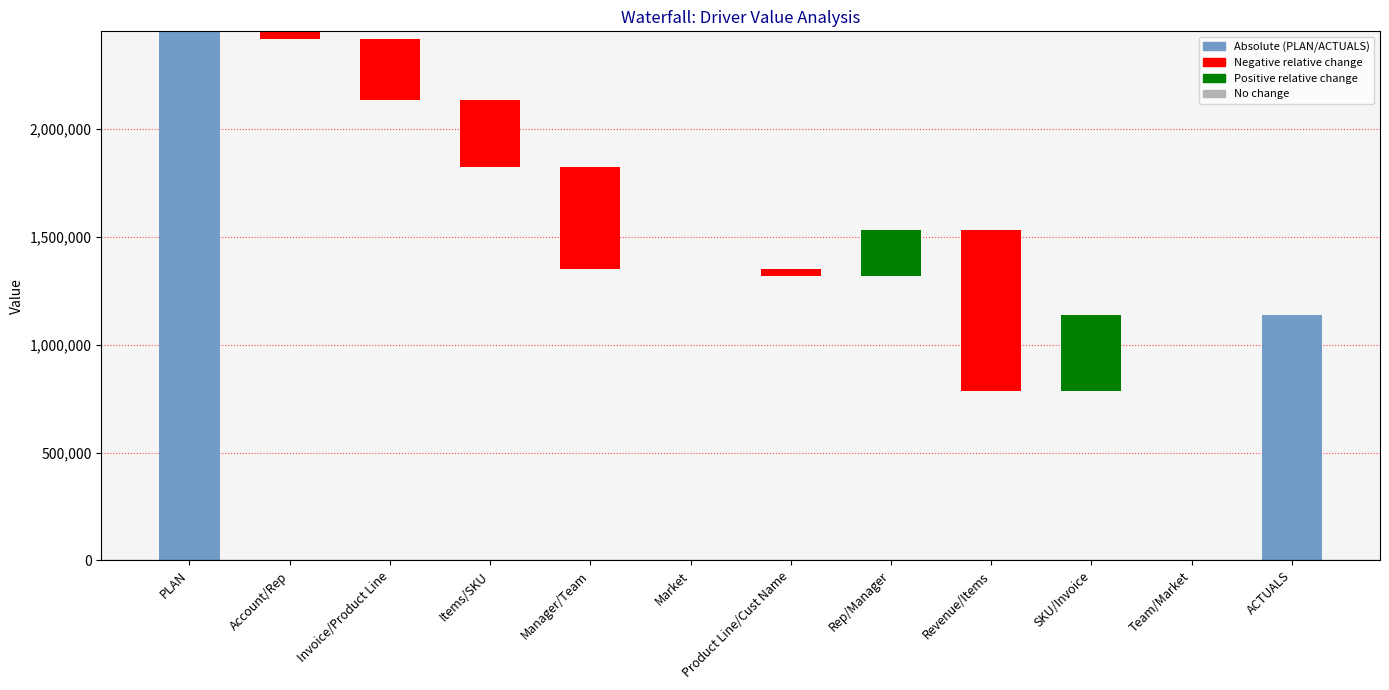

Between Items/SKU and SKU/Invoice, which is larger?

SKU/Invoice